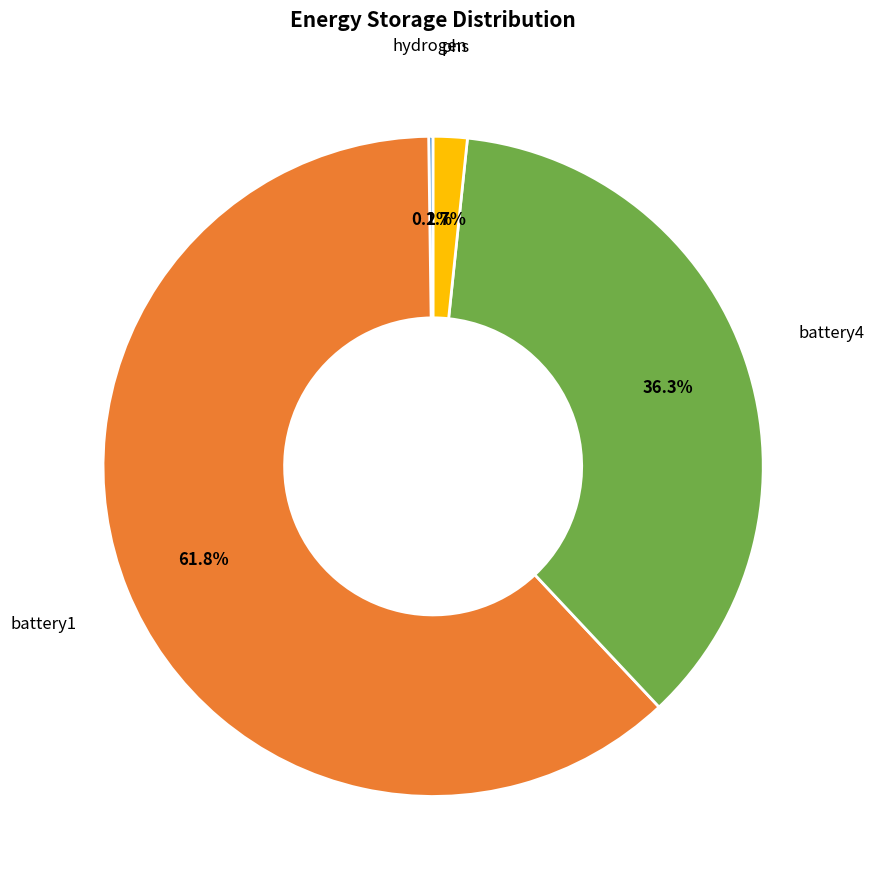

What portion of the pie excludes phs?

98.3%